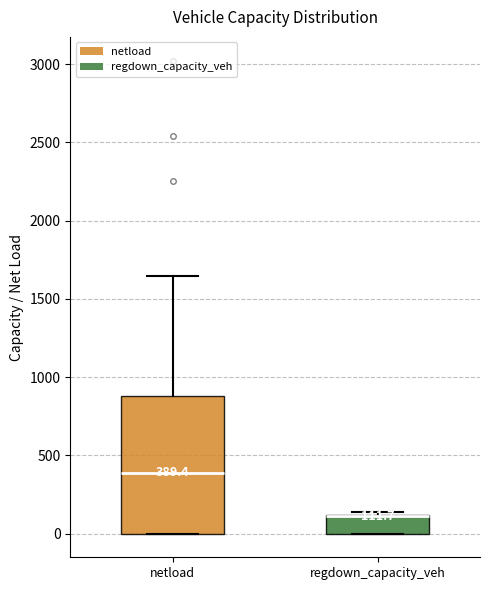

Comparing the boxes themselves (not the whiskers), which one is the tallest?

netload